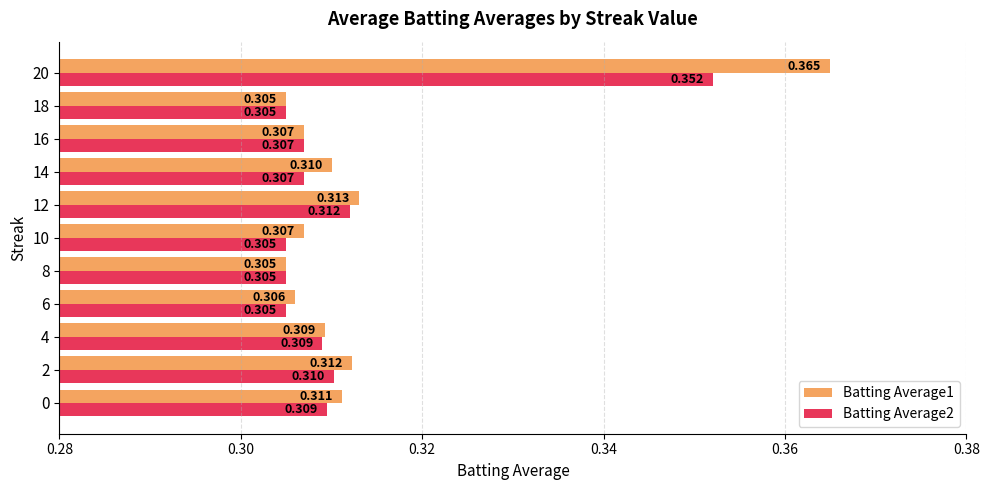

List the series in order of their peak value, lowest first.

Batting Average2, Batting Average1